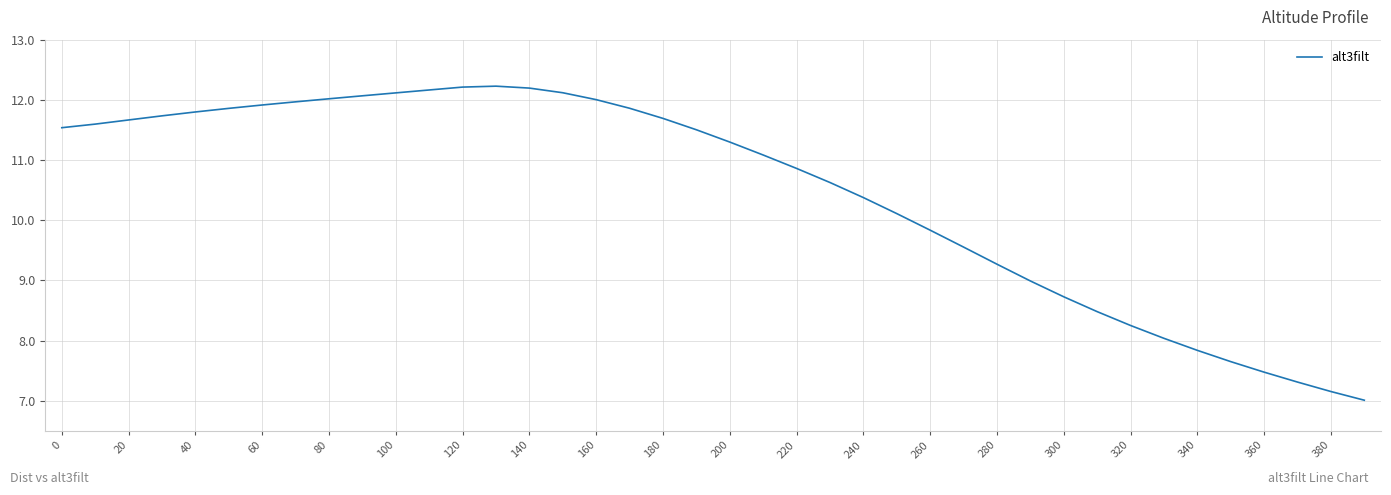

What is the greatest value displayed?

12.2